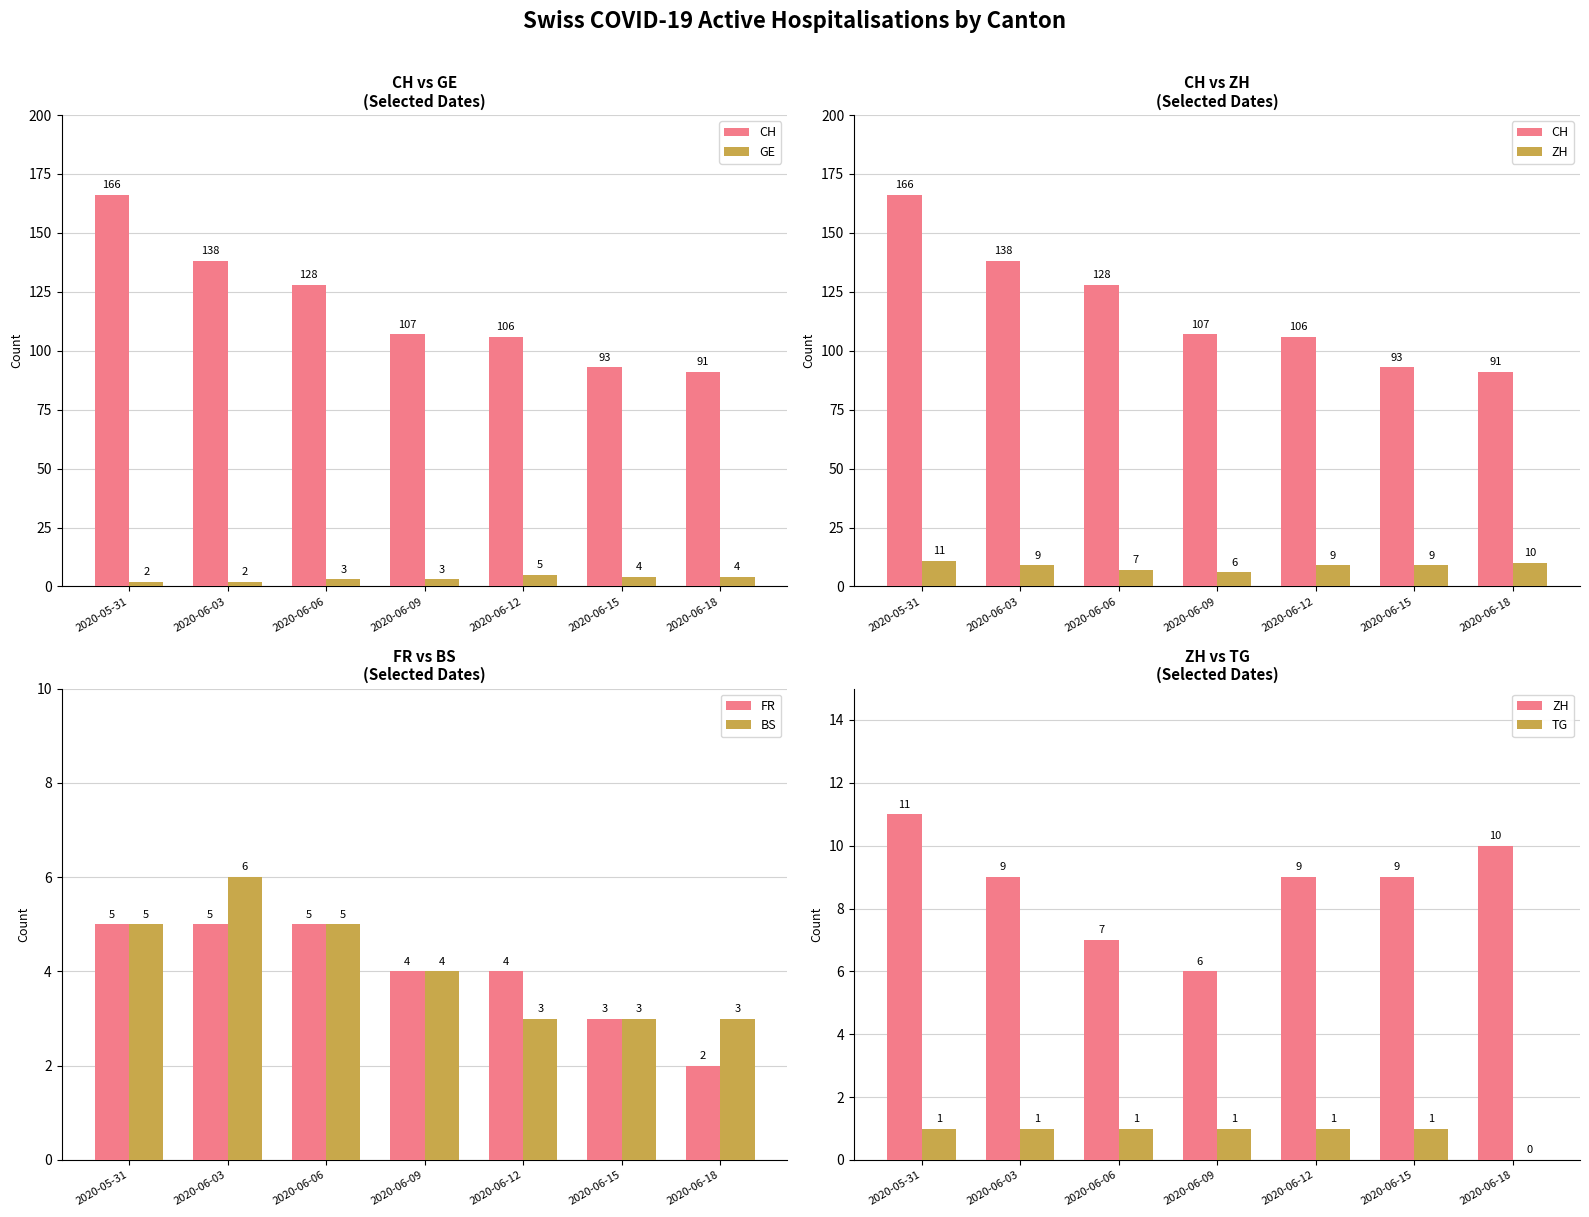

What are all the series names shown in the legend?

CH, GE, ZH, FR, BS, TG